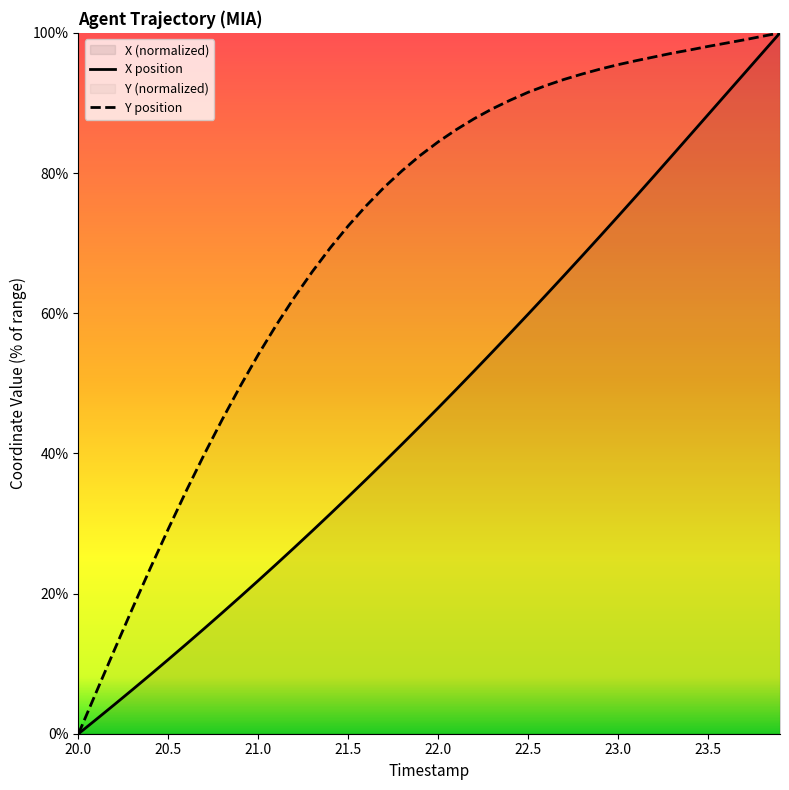

True or false: X and Y intersect in this chart.

False